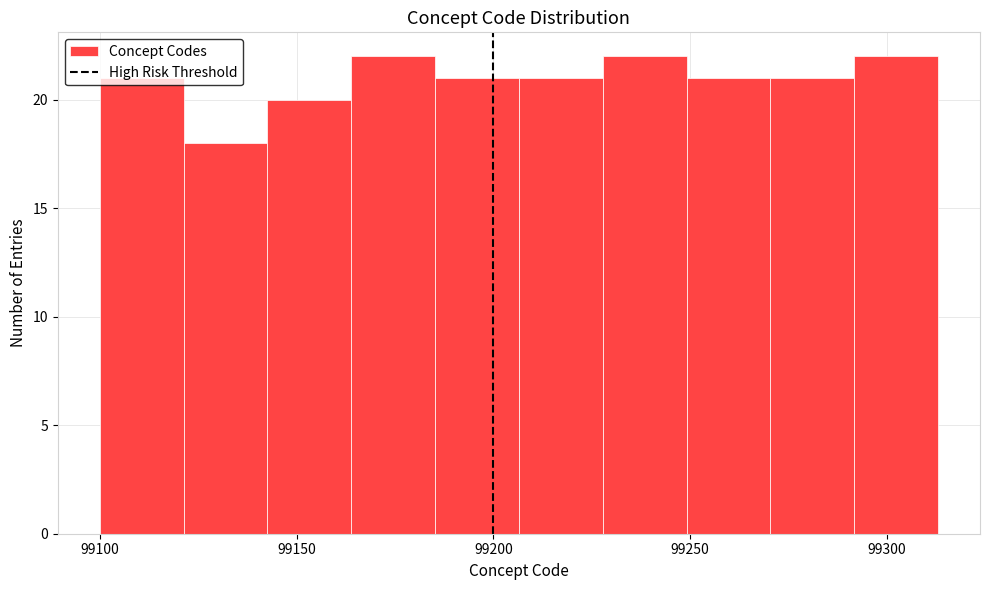

Reading left to right, transcribe this chart: for each bar, give the range it covers on the x-axis and its height. Neither the bar edges nor the heights are printed on the chart, so give them approximately, as read against the axes.

99100 to 99120: 21
99120 to 99145: 18
99145 to 99165: 20
99165 to 99185: 22
99185 to 99205: 21
99205 to 99230: 21
99230 to 99250: 22
99250 to 99270: 21
99270 to 99290: 21
99290 to 99315: 22